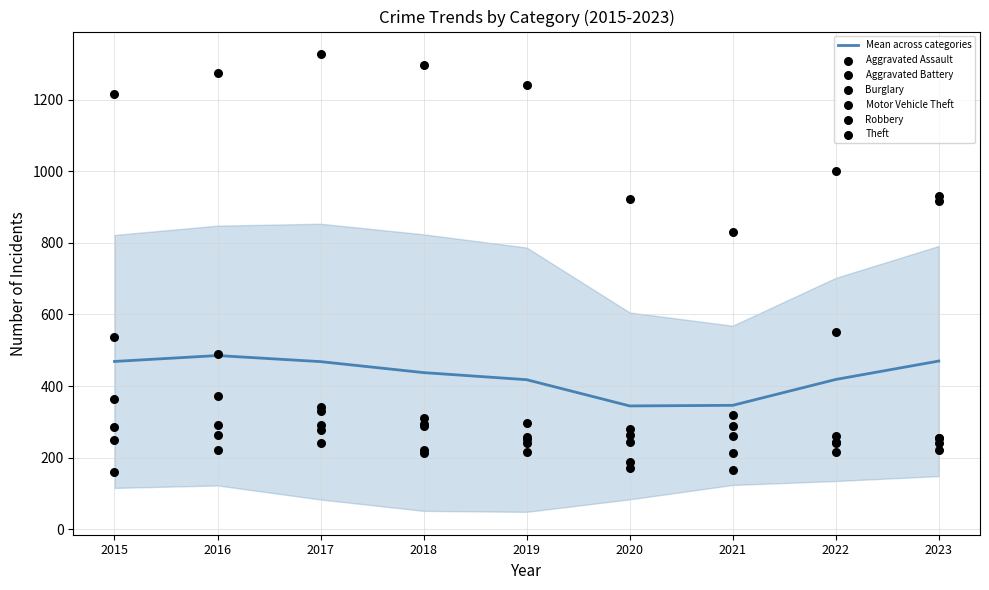

Which series has the largest total across all categories?

Theft